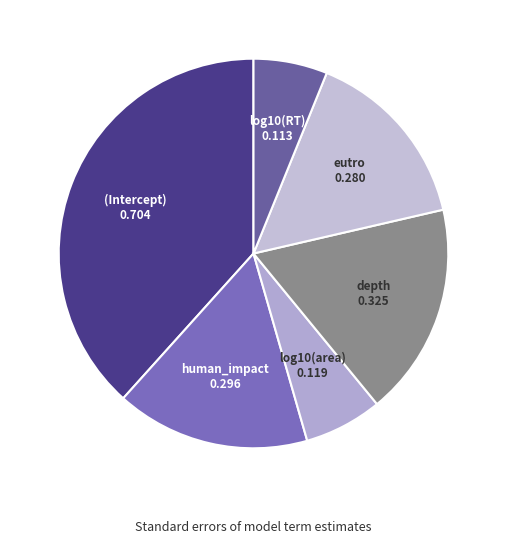

The (Intercept) slice represents 53% of the pie. True or false?

False